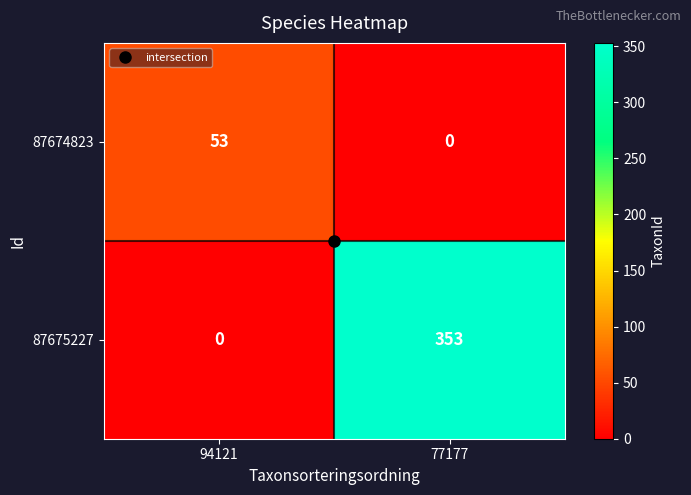

What is the greatest value displayed?

353